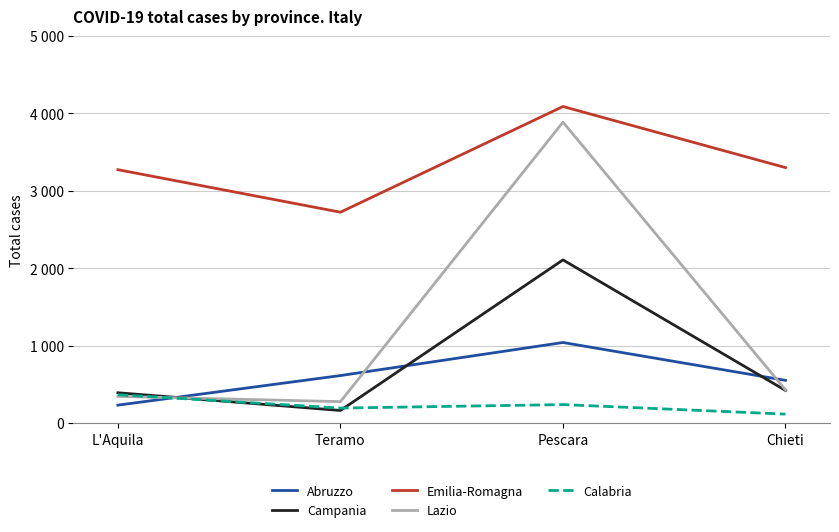

Read the Campania value at L'Aquila, to the nearest 50.

400